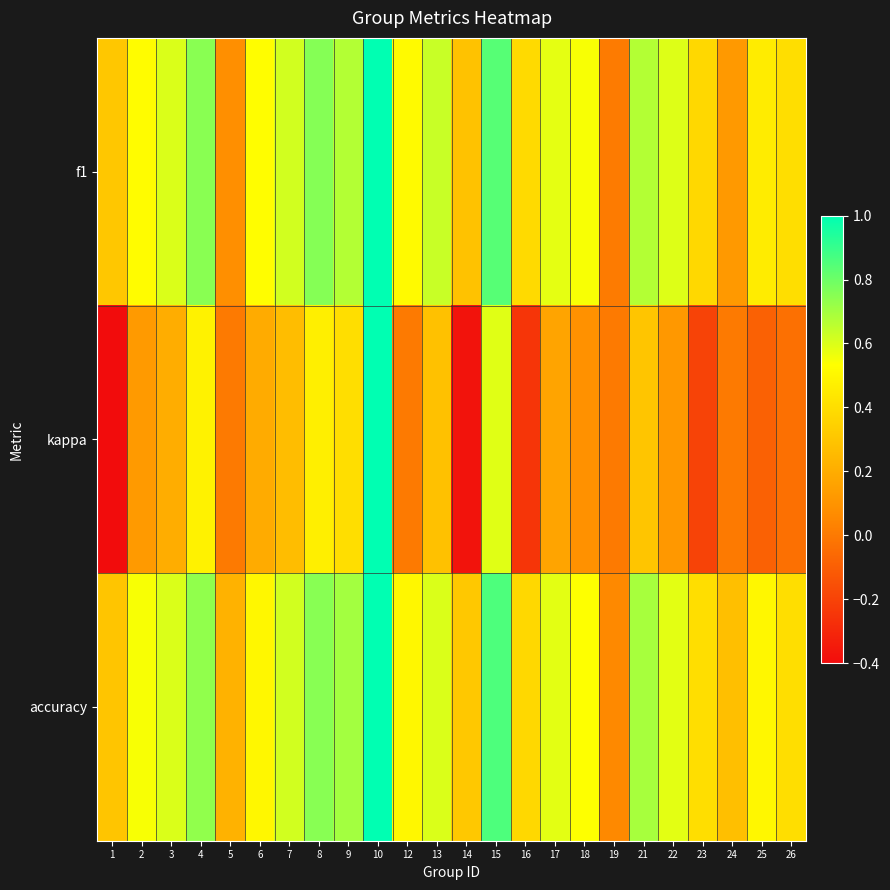

What is the difference between the highest and lowest values at 6?

0.3